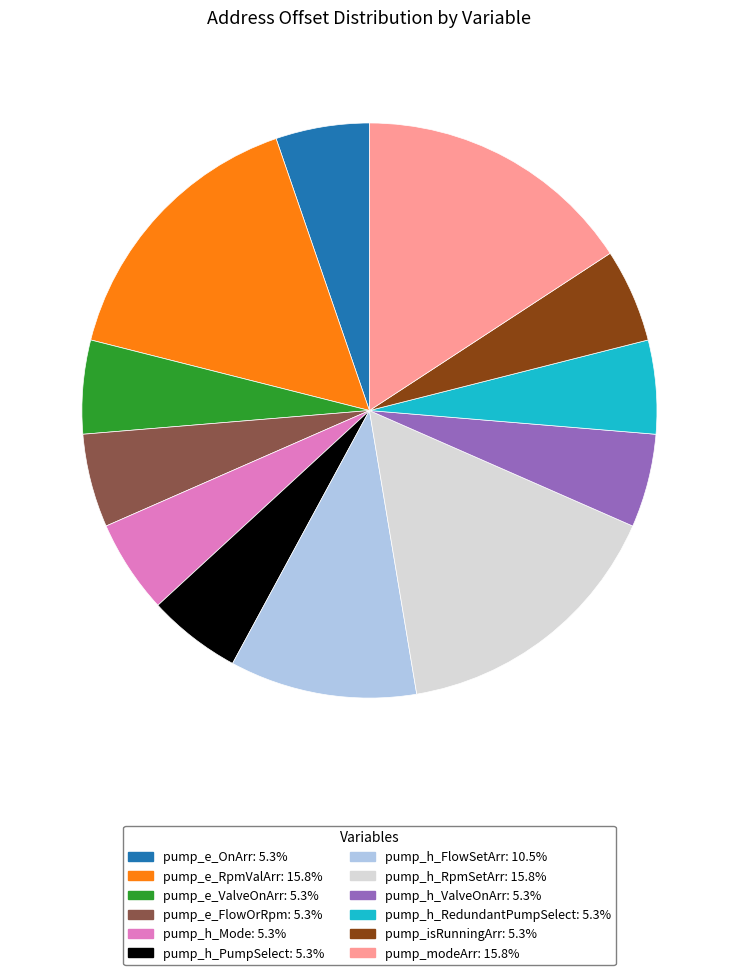

Combined, do pump_h_ValveOnArr: 5.3% and pump_isRunningArr: 5.3% account for over 50%?

No